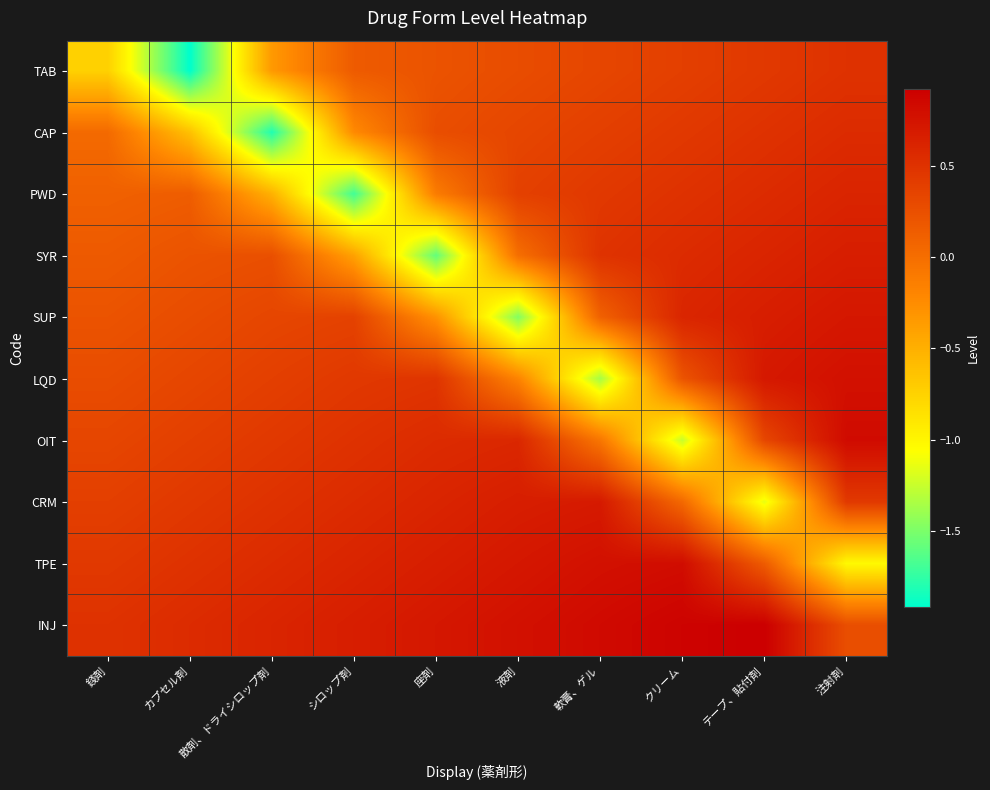

Which series has the widest spread of values?

TAB